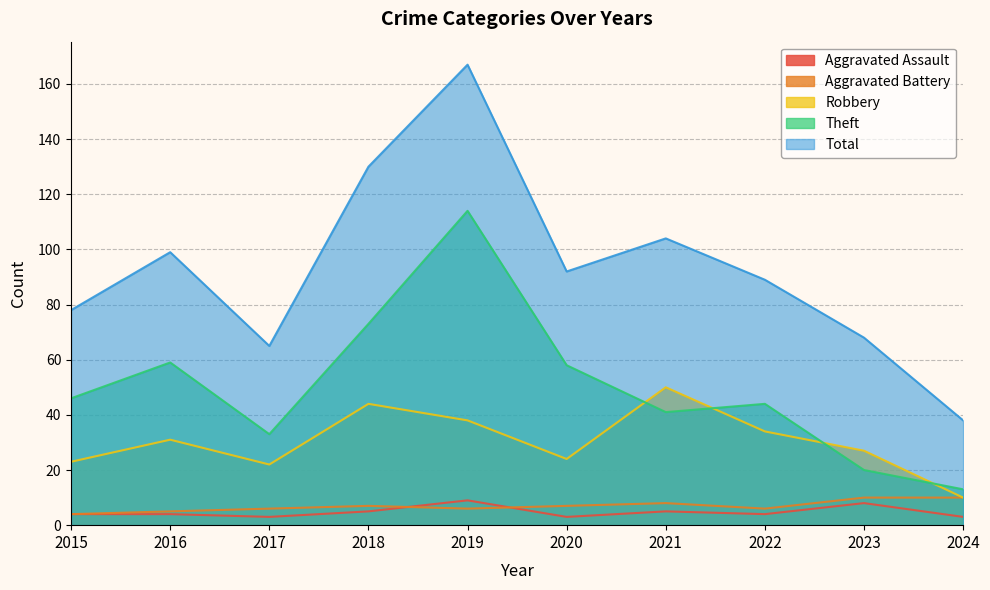

Reading right to left, what are all the values shown in this chart?

Aggravated Assault: 3	8	4	5	3	9	5	3	4	4
Aggravated Battery: 10	10	6	8	7	6	7	6	5	4
Robbery: 10	27	34	50	24	38	44	22	31	23
Theft: 13	20	44	41	58	114	73	33	59	46
Total: 38	68	89	104	92	167	130	65	99	78